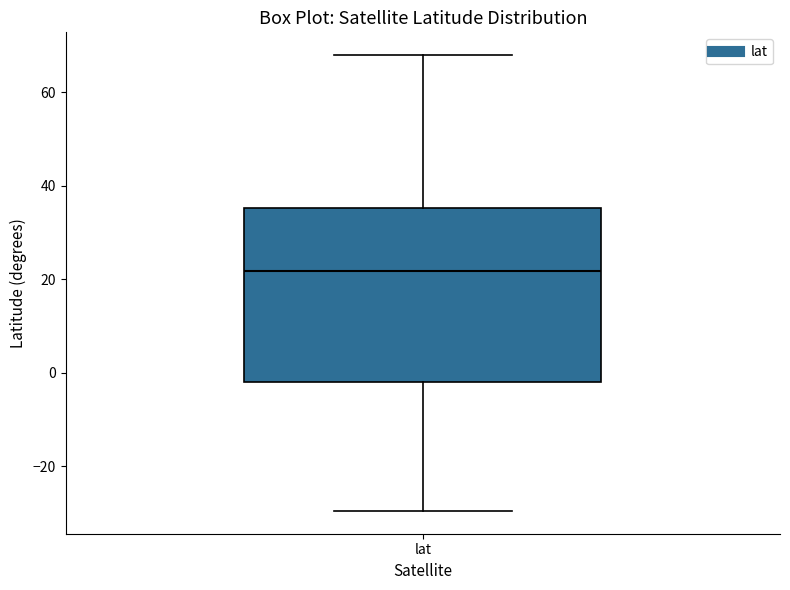

Read this box plot against the y-axis: the position of the median line, the range covered by the box, and the ends of both whiskers. The values are not printed on the chart, so give them approximately, as read against the axis.

median 22, box -2 to 36, whiskers -30 to 68